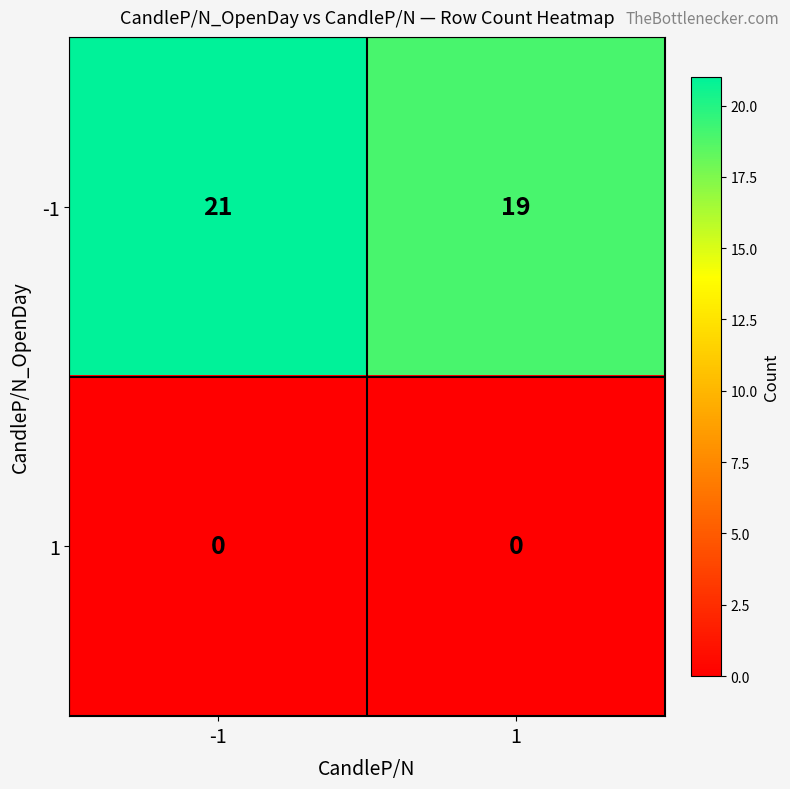

Which series has the largest range (max minus min)?

-1